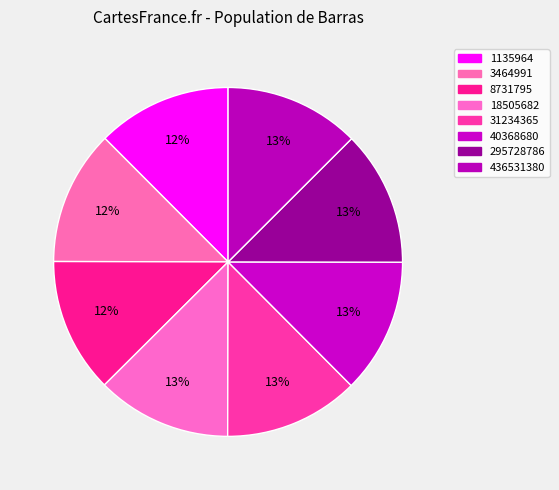

Does 1135964 represent more than half of the total?

No